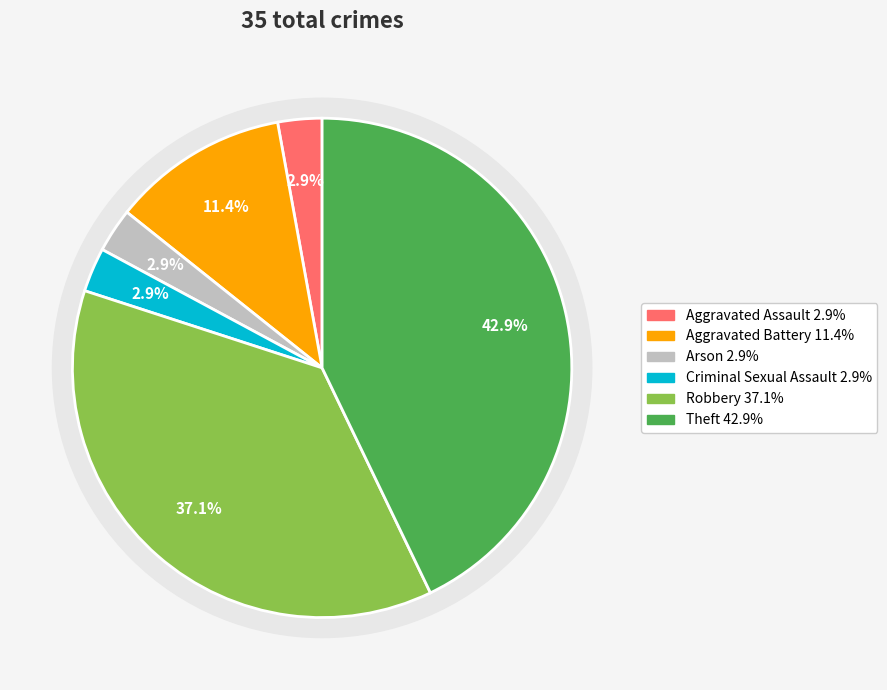

Which has a higher value, Theft or Aggravated Battery?

Theft